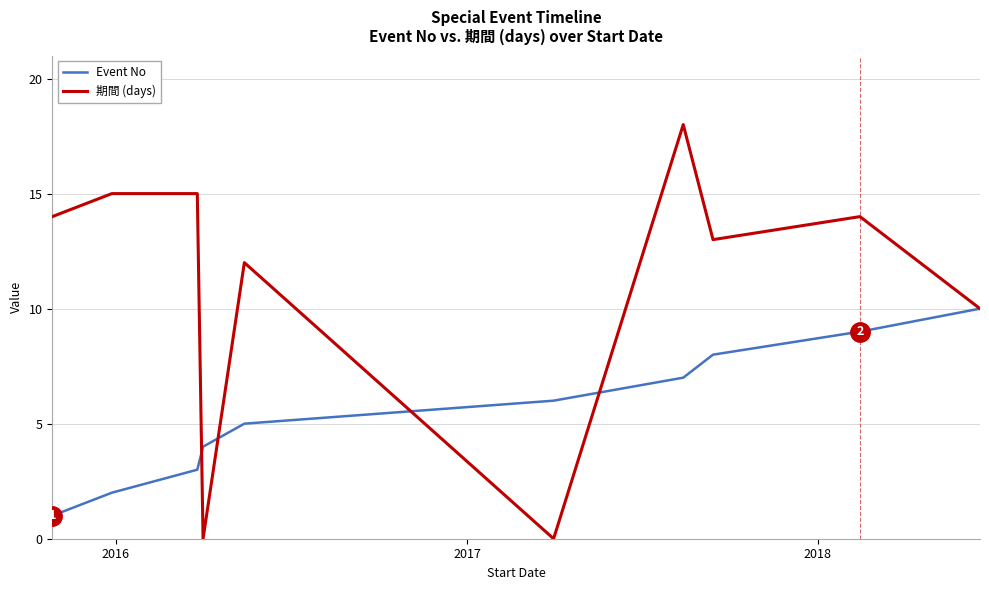

Which series has the largest total across all categories?

期間 (days)